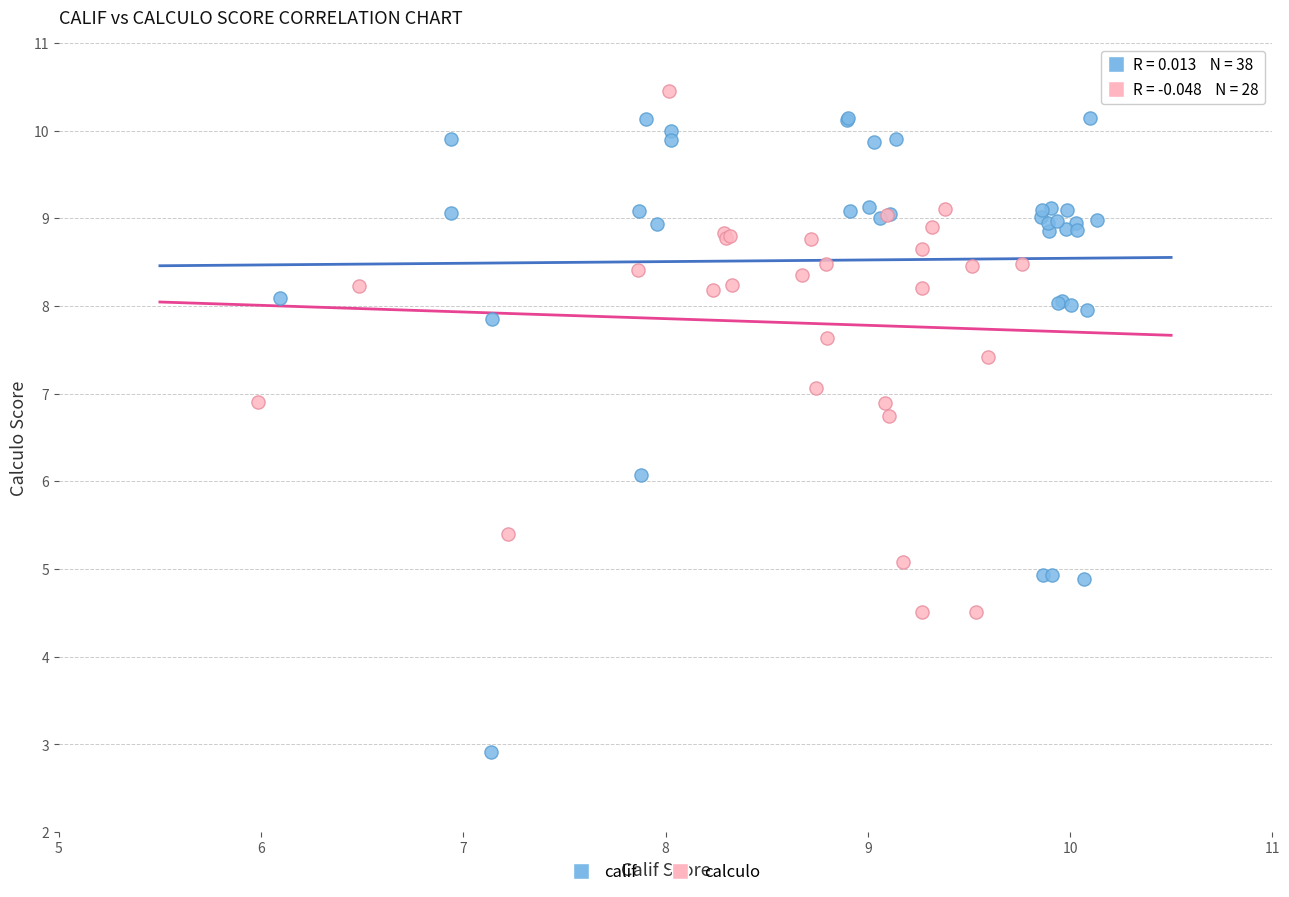

Which series has the largest Y range (max minus min)?

calif